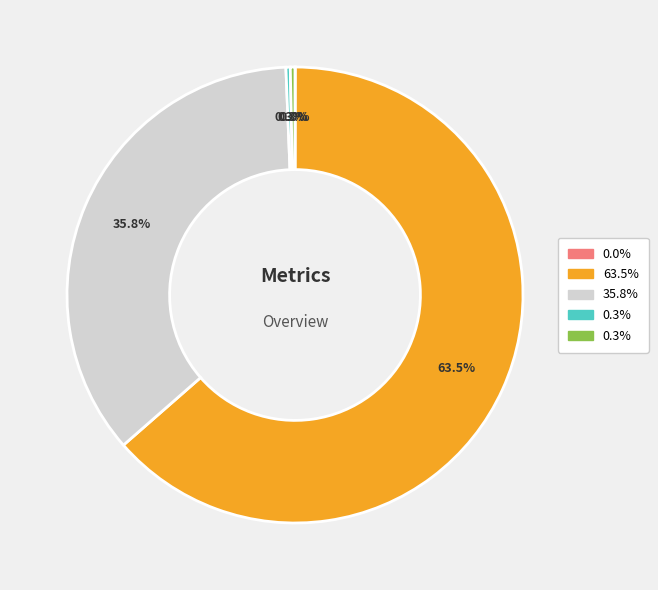

Does any single category account for the majority?

Yes